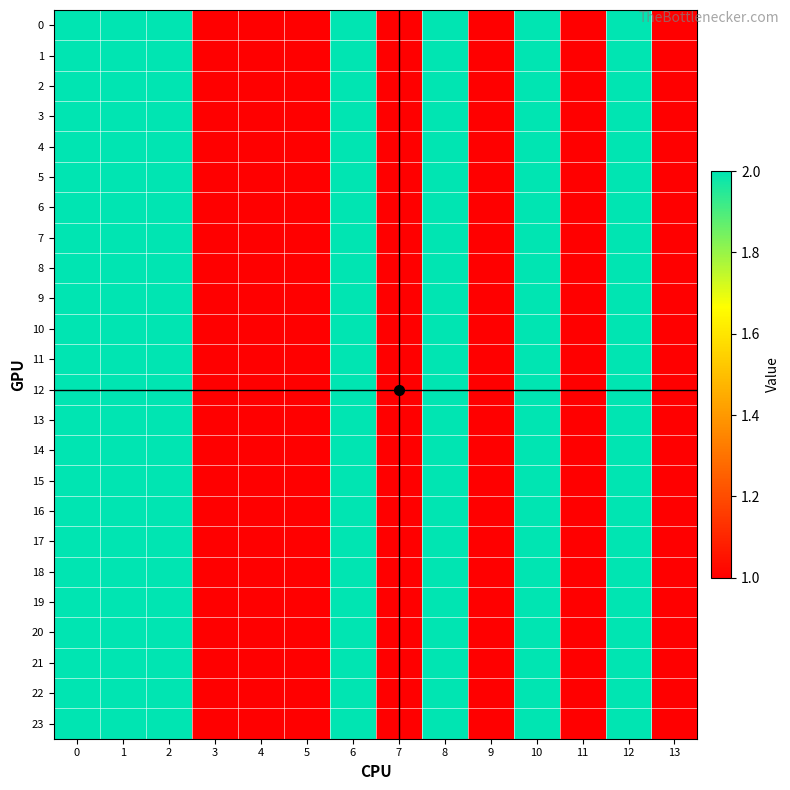

Reading left to right, what are all the values shown in this chart?

0: 0=2	1=2	2=2	3=1	4=1	5=1	6=2	7=1	8=2	9=1	10=2	11=1	12=2	13=1
1: 0=2	1=2	2=2	3=1	4=1	5=1	6=2	7=1	8=2	9=1	10=2	11=1	12=2	13=1
2: 0=2	1=2	2=2	3=1	4=1	5=1	6=2	7=1	8=2	9=1	10=2	11=1	12=2	13=1
3: 0=2	1=2	2=2	3=1	4=1	5=1	6=2	7=1	8=2	9=1	10=2	11=1	12=2	13=1
4: 0=2	1=2	2=2	3=1	4=1	5=1	6=2	7=1	8=2	9=1	10=2	11=1	12=2	13=1
5: 0=2	1=2	2=2	3=1	4=1	5=1	6=2	7=1	8=2	9=1	10=2	11=1	12=2	13=1
6: 0=2	1=2	2=2	3=1	4=1	5=1	6=2	7=1	8=2	9=1	10=2	11=1	12=2	13=1
7: 0=2	1=2	2=2	3=1	4=1	5=1	6=2	7=1	8=2	9=1	10=2	11=1	12=2	13=1
8: 0=2	1=2	2=2	3=1	4=1	5=1	6=2	7=1	8=2	9=1	10=2	11=1	12=2	13=1
9: 0=2	1=2	2=2	3=1	4=1	5=1	6=2	7=1	8=2	9=1	10=2	11=1	12=2	13=1
10: 0=2	1=2	2=2	3=1	4=1	5=1	6=2	7=1	8=2	9=1	10=2	11=1	12=2	13=1
11: 0=2	1=2	2=2	3=1	4=1	5=1	6=2	7=1	8=2	9=1	10=2	11=1	12=2	13=1
12: 0=2	1=2	2=2	3=1	4=1	5=1	6=2	7=1	8=2	9=1	10=2	11=1	12=2	13=1
13: 0=2	1=2	2=2	3=1	4=1	5=1	6=2	7=1	8=2	9=1	10=2	11=1	12=2	13=1
14: 0=2	1=2	2=2	3=1	4=1	5=1	6=2	7=1	8=2	9=1	10=2	11=1	12=2	13=1
15: 0=2	1=2	2=2	3=1	4=1	5=1	6=2	7=1	8=2	9=1	10=2	11=1	12=2	13=1
16: 0=2	1=2	2=2	3=1	4=1	5=1	6=2	7=1	8=2	9=1	10=2	11=1	12=2	13=1
17: 0=2	1=2	2=2	3=1	4=1	5=1	6=2	7=1	8=2	9=1	10=2	11=1	12=2	13=1
18: 0=2	1=2	2=2	3=1	4=1	5=1	6=2	7=1	8=2	9=1	10=2	11=1	12=2	13=1
19: 0=2	1=2	2=2	3=1	4=1	5=1	6=2	7=1	8=2	9=1	10=2	11=1	12=2	13=1
20: 0=2	1=2	2=2	3=1	4=1	5=1	6=2	7=1	8=2	9=1	10=2	11=1	12=2	13=1
21: 0=2	1=2	2=2	3=1	4=1	5=1	6=2	7=1	8=2	9=1	10=2	11=1	12=2	13=1
22: 0=2	1=2	2=2	3=1	4=1	5=1	6=2	7=1	8=2	9=1	10=2	11=1	12=2	13=1
23: 0=2	1=2	2=2	3=1	4=1	5=1	6=2	7=1	8=2	9=1	10=2	11=1	12=2	13=1